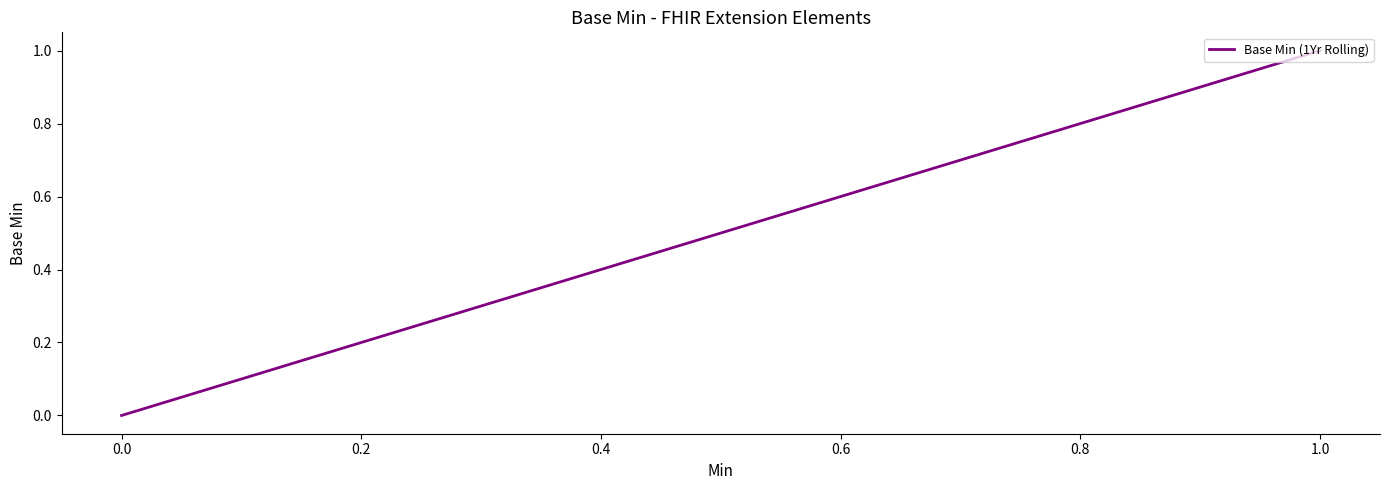

How many values are above zero?

3